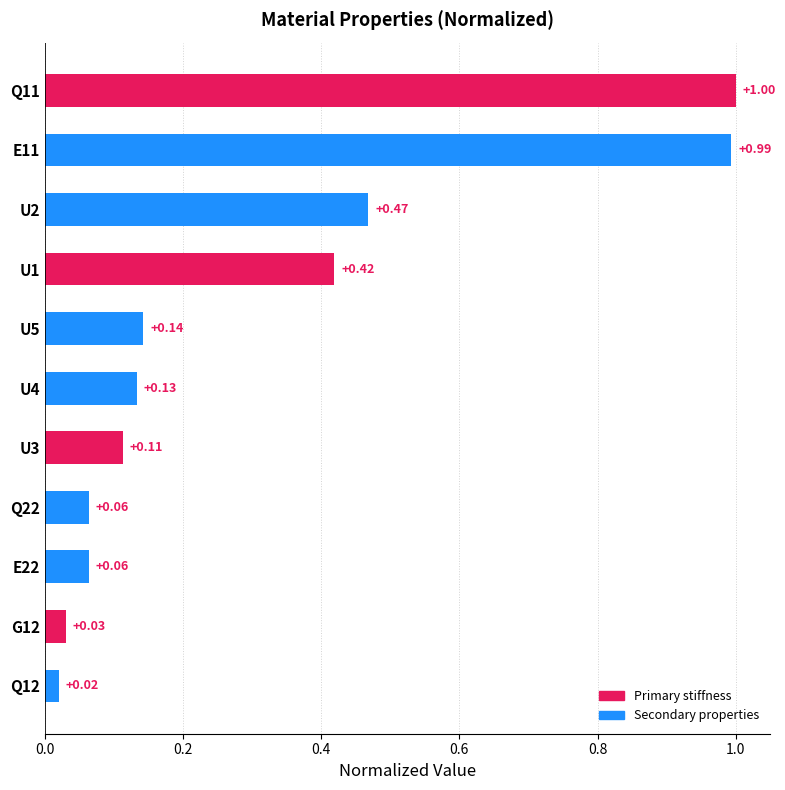

Between Q12 and G12, which is larger?

G12